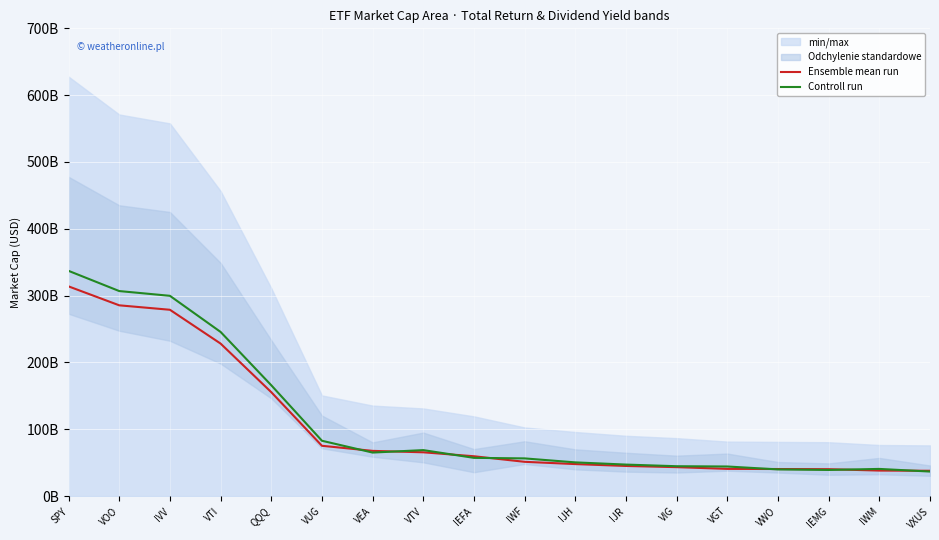

What is the label of the 15th point from the right?

VTI